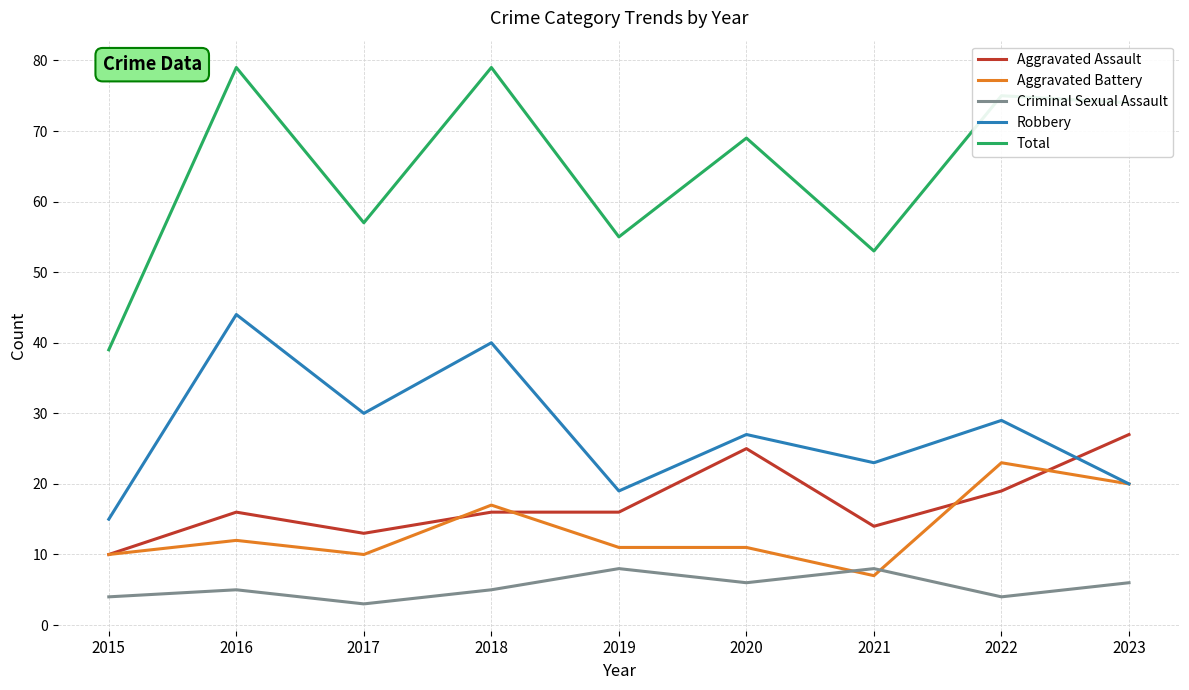

True or false: Aggravated Assault and Robbery intersect in this chart.

True